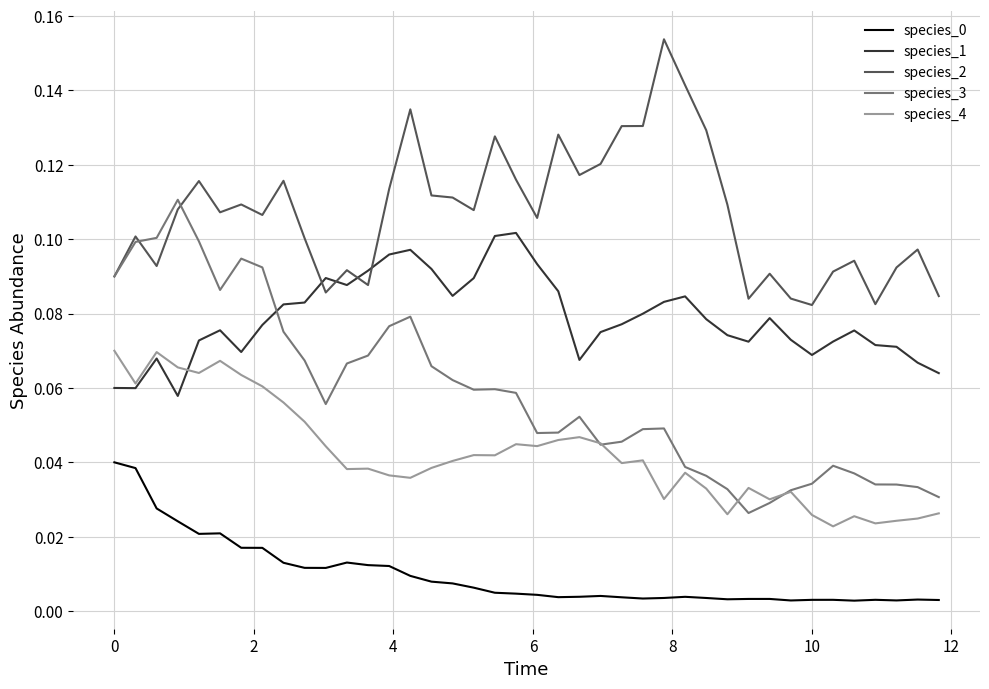

True or false: species_0 and species_4 cross at least once.

False